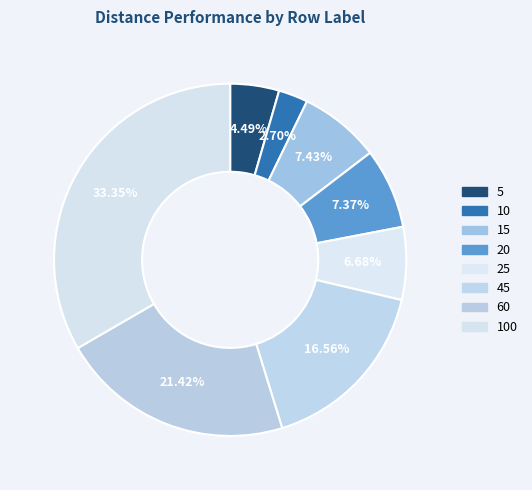

Count the number of slices in the pie.

8